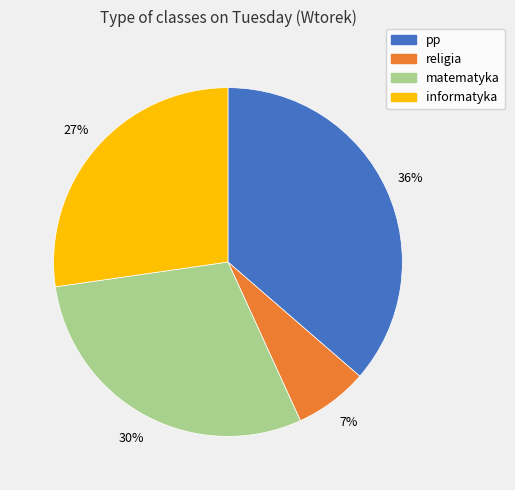

Does any single category account for the majority?

No